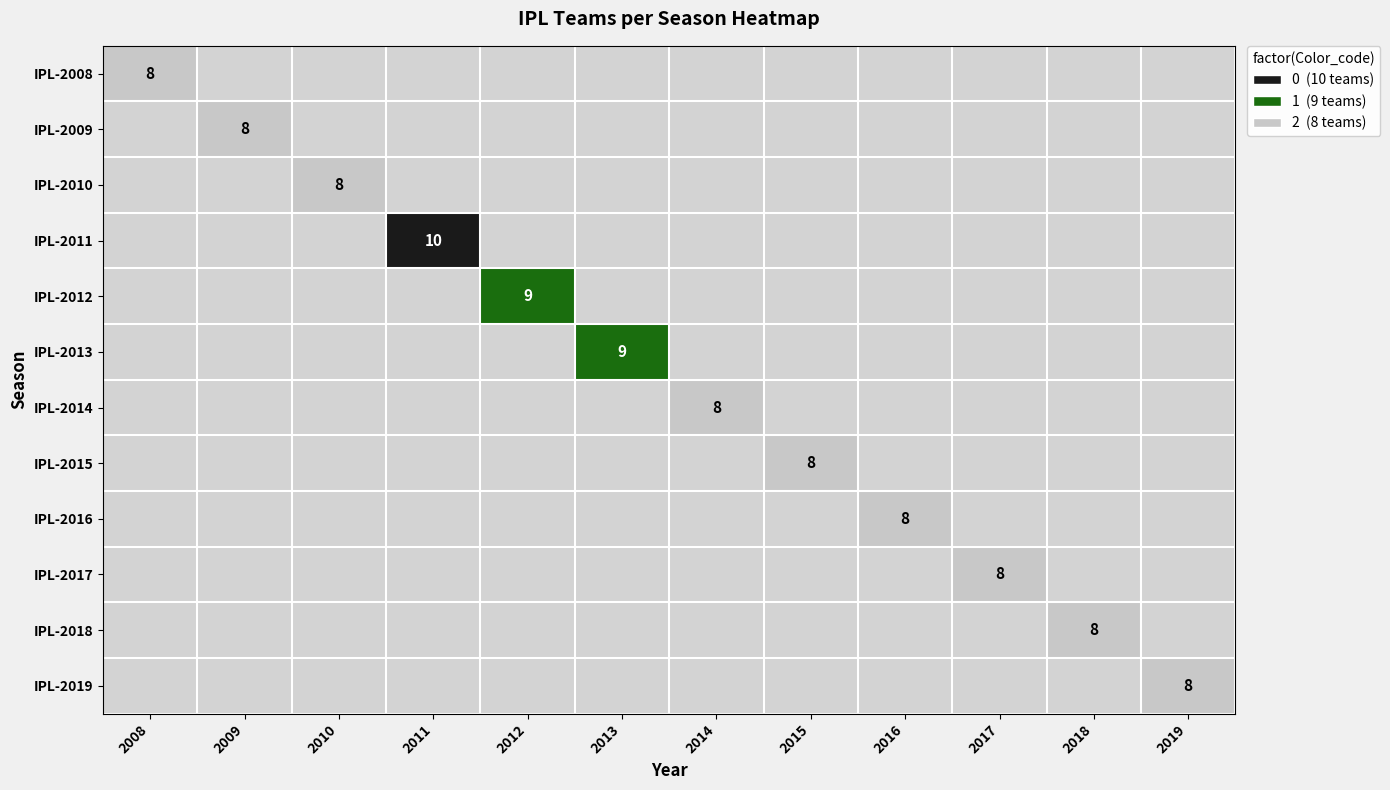

How many data points does each series have?

12